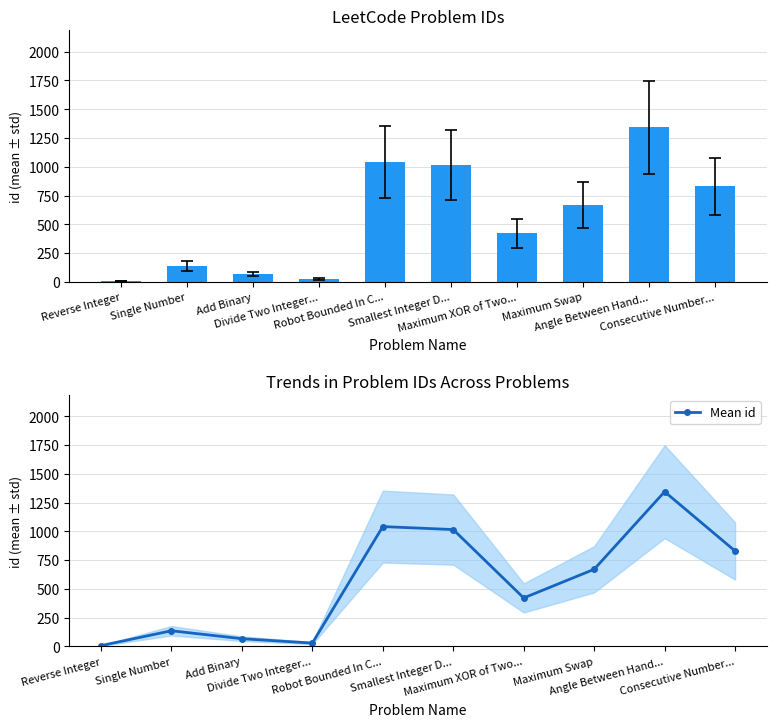

What is the value of the Mean id bar at the 10th from the left?

829